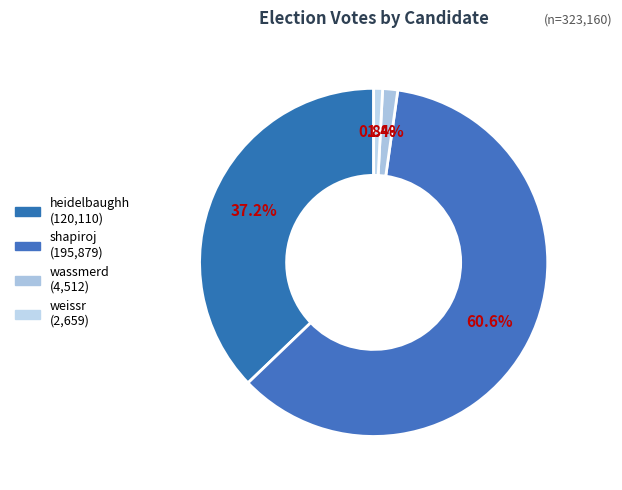

To the nearest percent, what portion does wassmerd represent?

1%